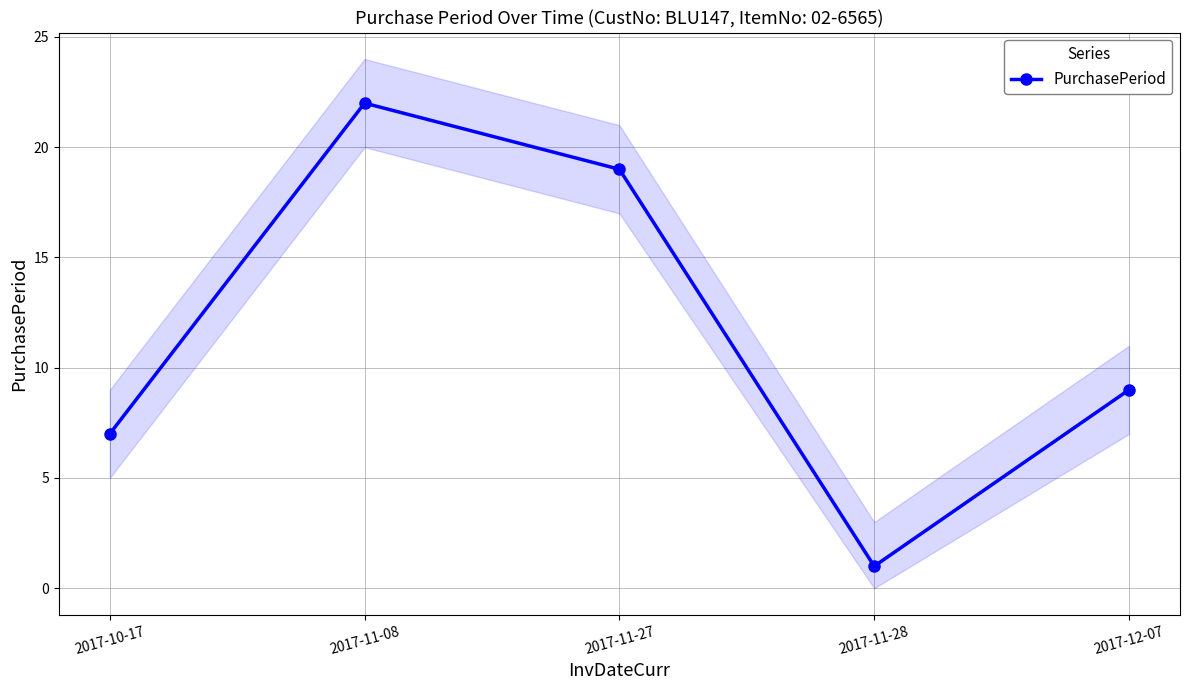

What is the label of the 2nd point from the right?

2017-11-28